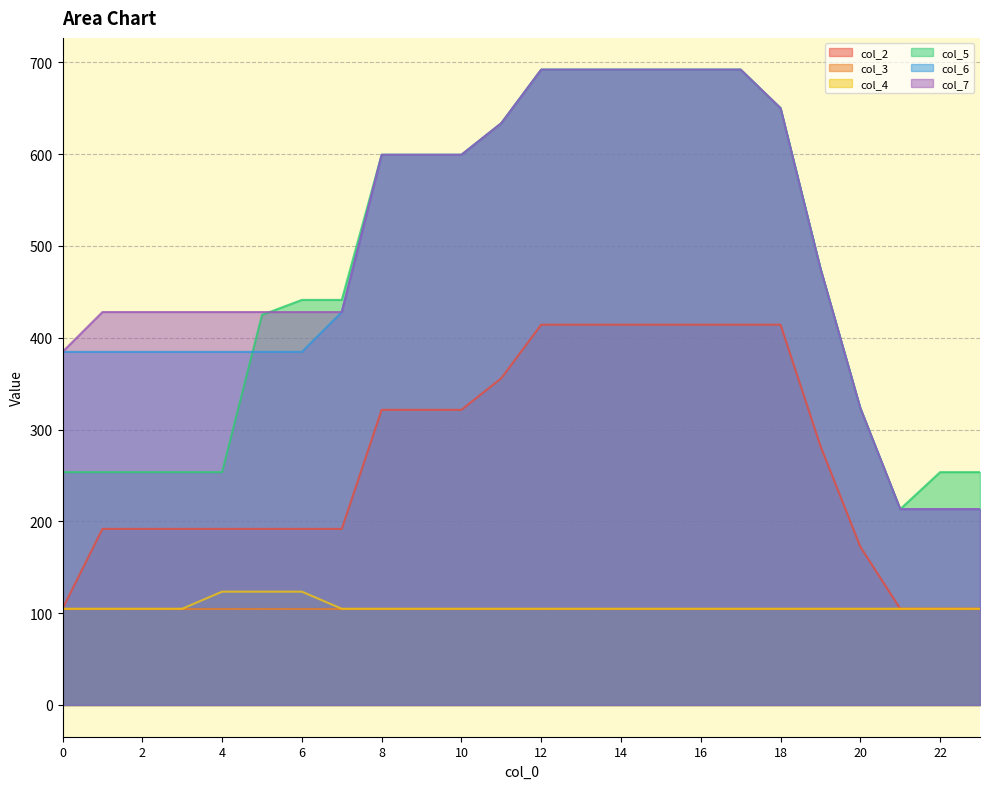

What is the total value across all series at 8?

2328.8